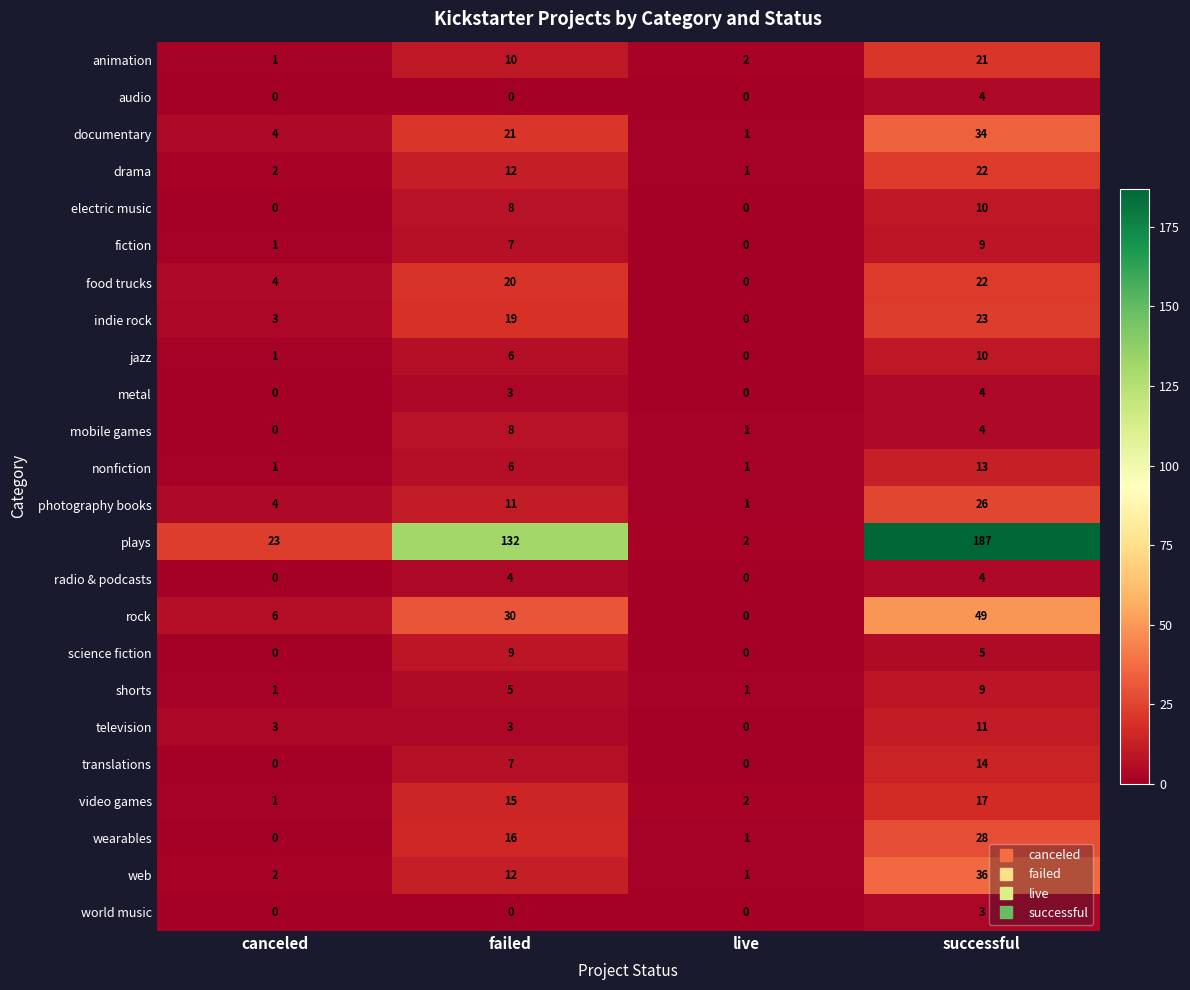

Which category has the highest value across all series?

successful